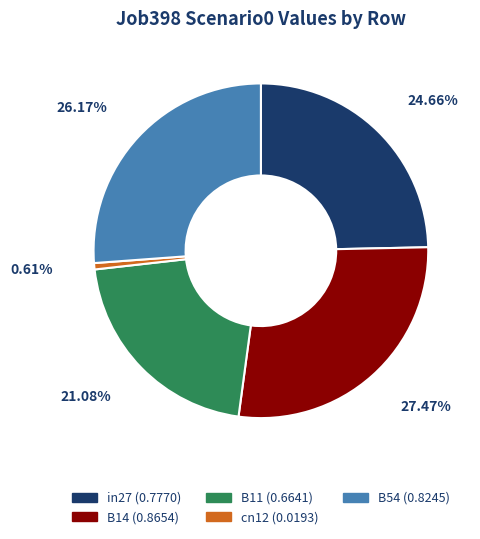

Which slice is the smallest?

cn12